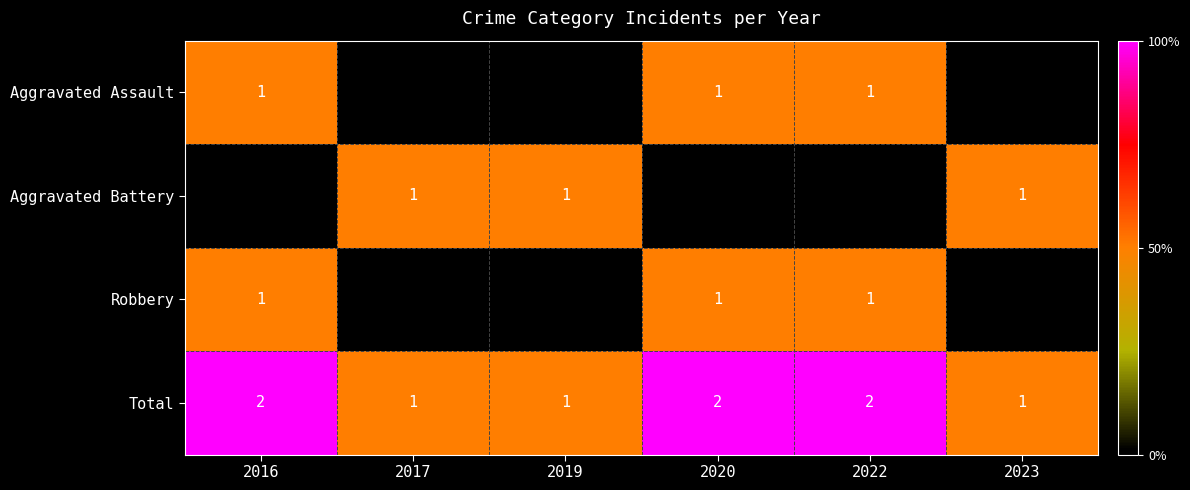

What is the sum of all Total values?

9